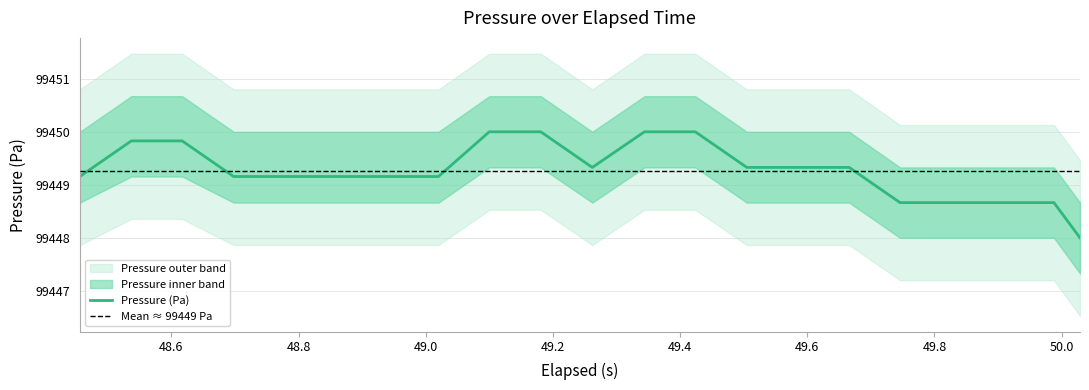

What is the difference between the second highest and minimum values in the Pressure upper series?

2.0